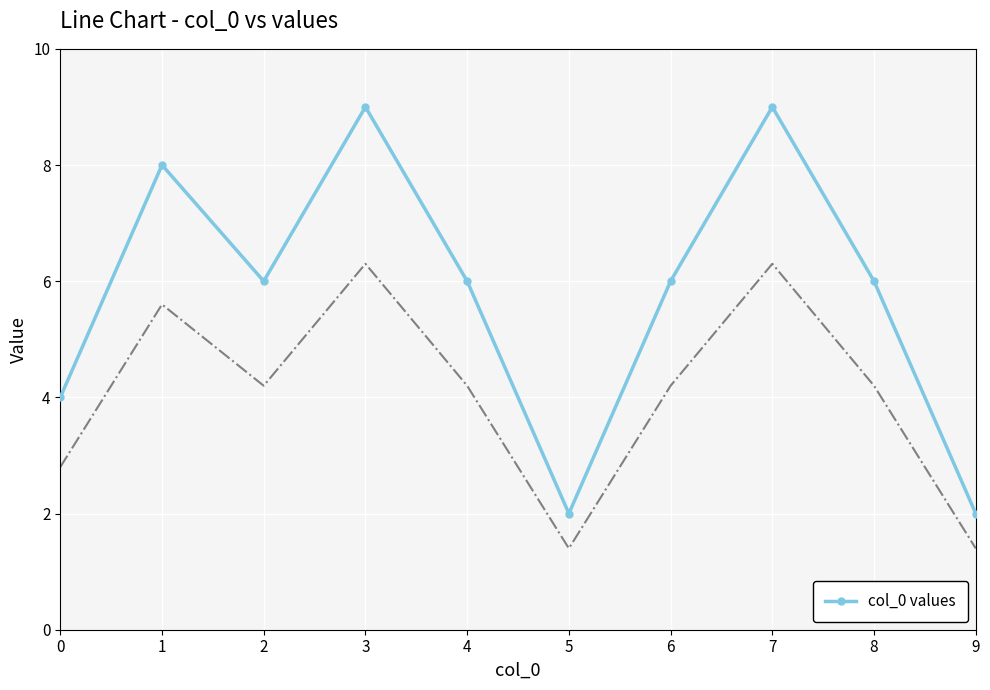

Where does the data first go above 6?

1